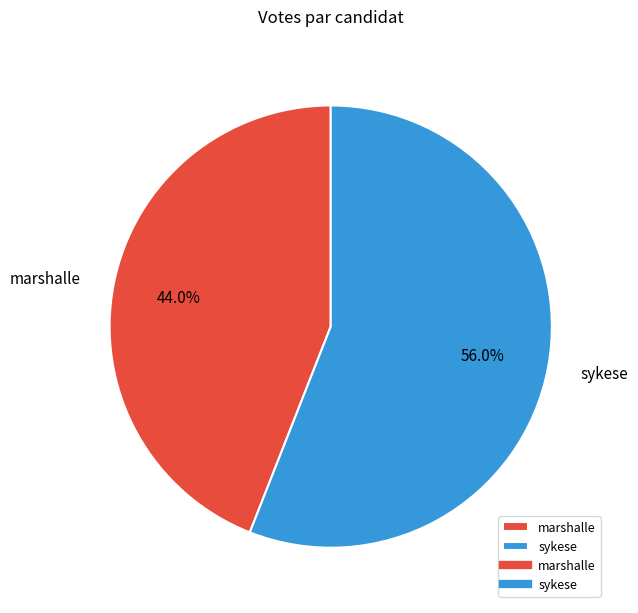

To the nearest percent, what portion does sykese represent?

56%